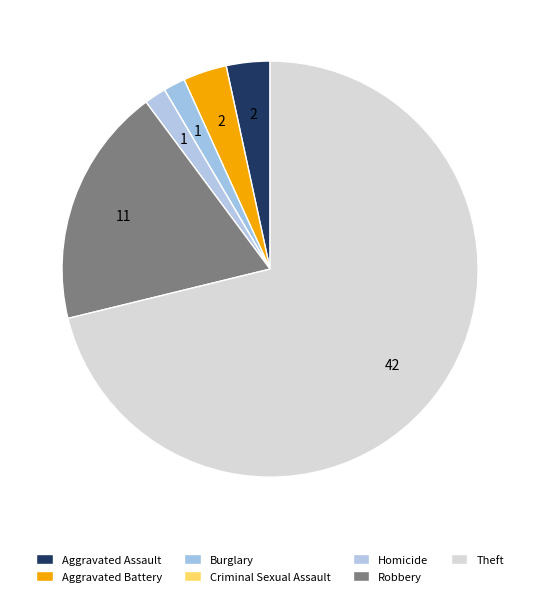

Combined, do Burglary and Homicide account for over 50%?

No